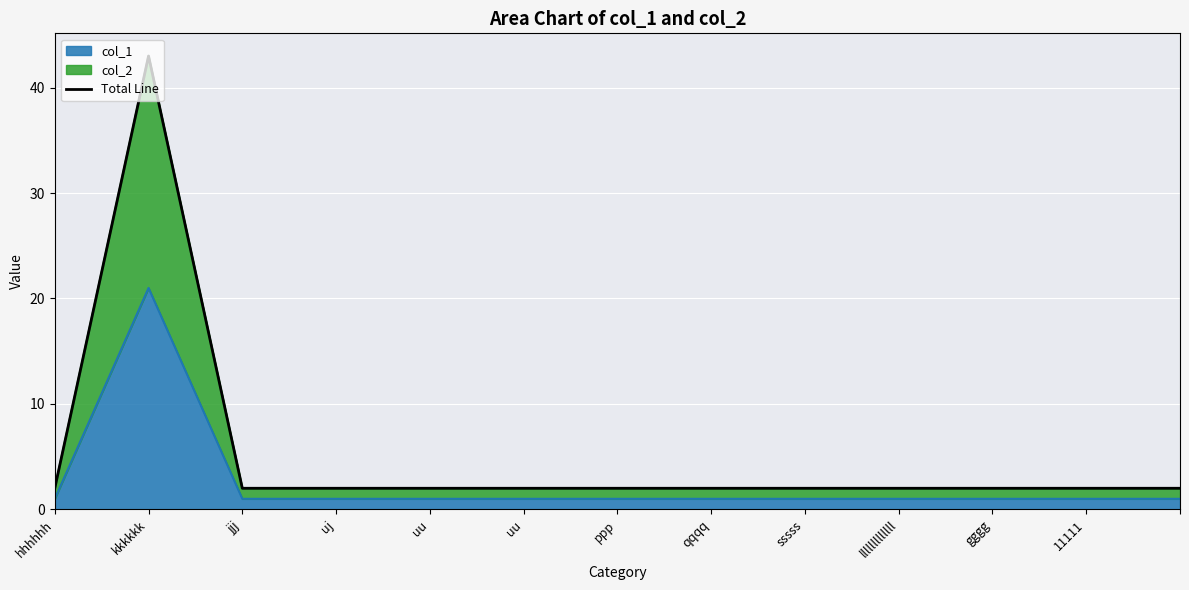

How many lines are shown in the chart?

1